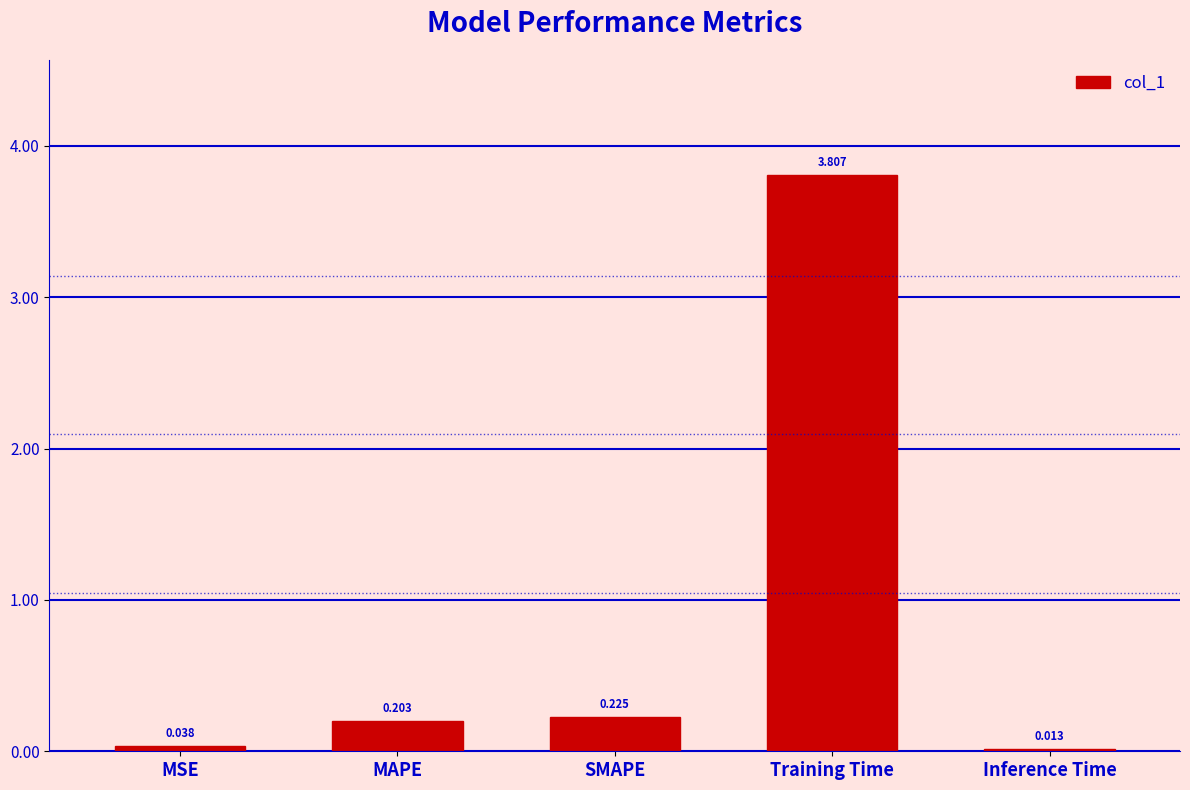

Where is the data nearest to the value 1?

SMAPE